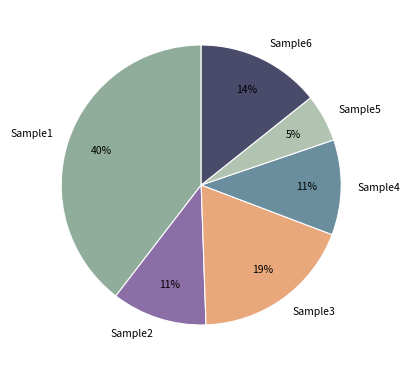

To the nearest percent, what is the combined percentage of Sample4 and Sample6?

25%